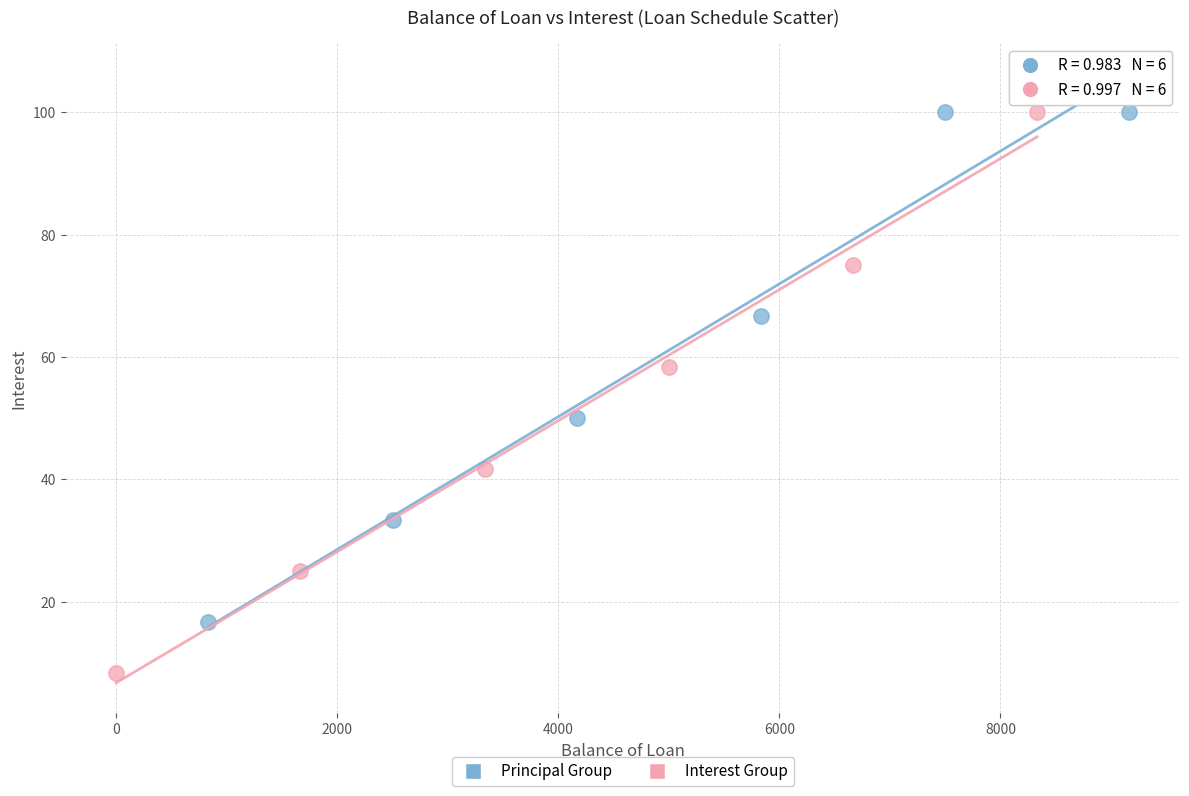

Which series has the widest spread of Y values?

Interest Group